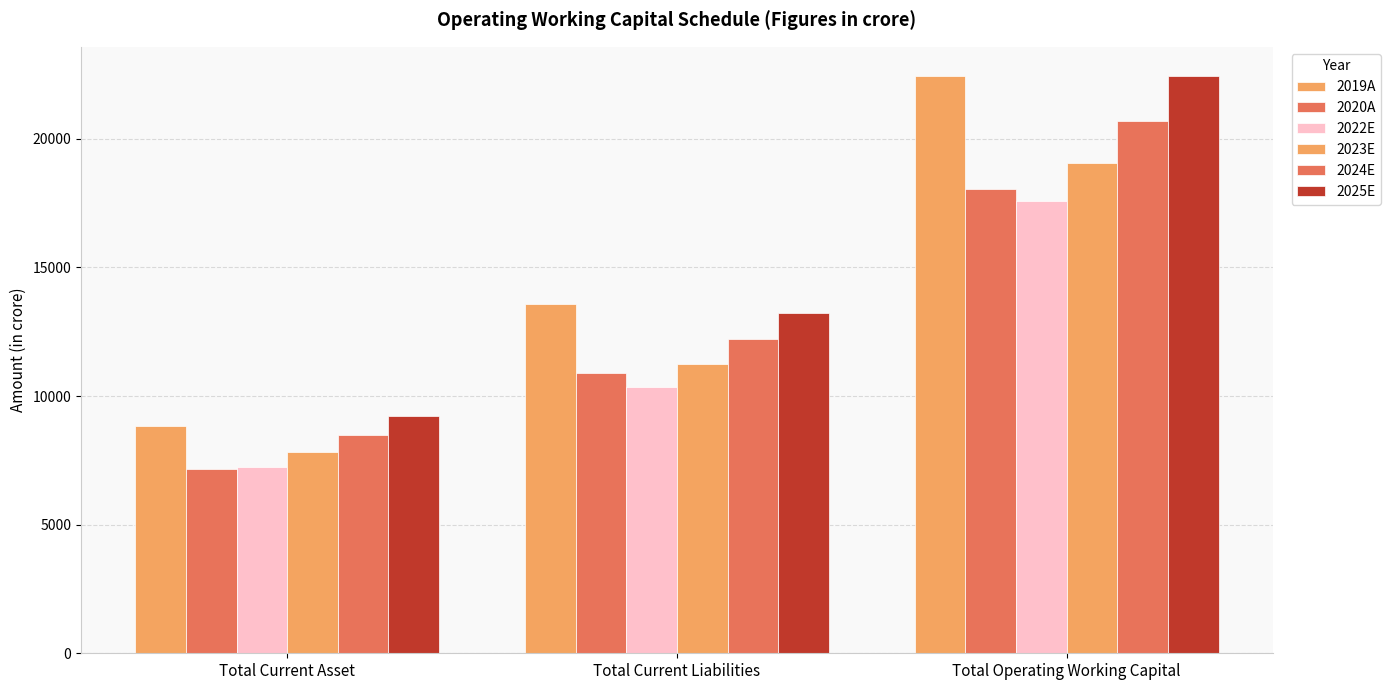

At which category is the sum across all series the highest?

Total Operating Working Capital